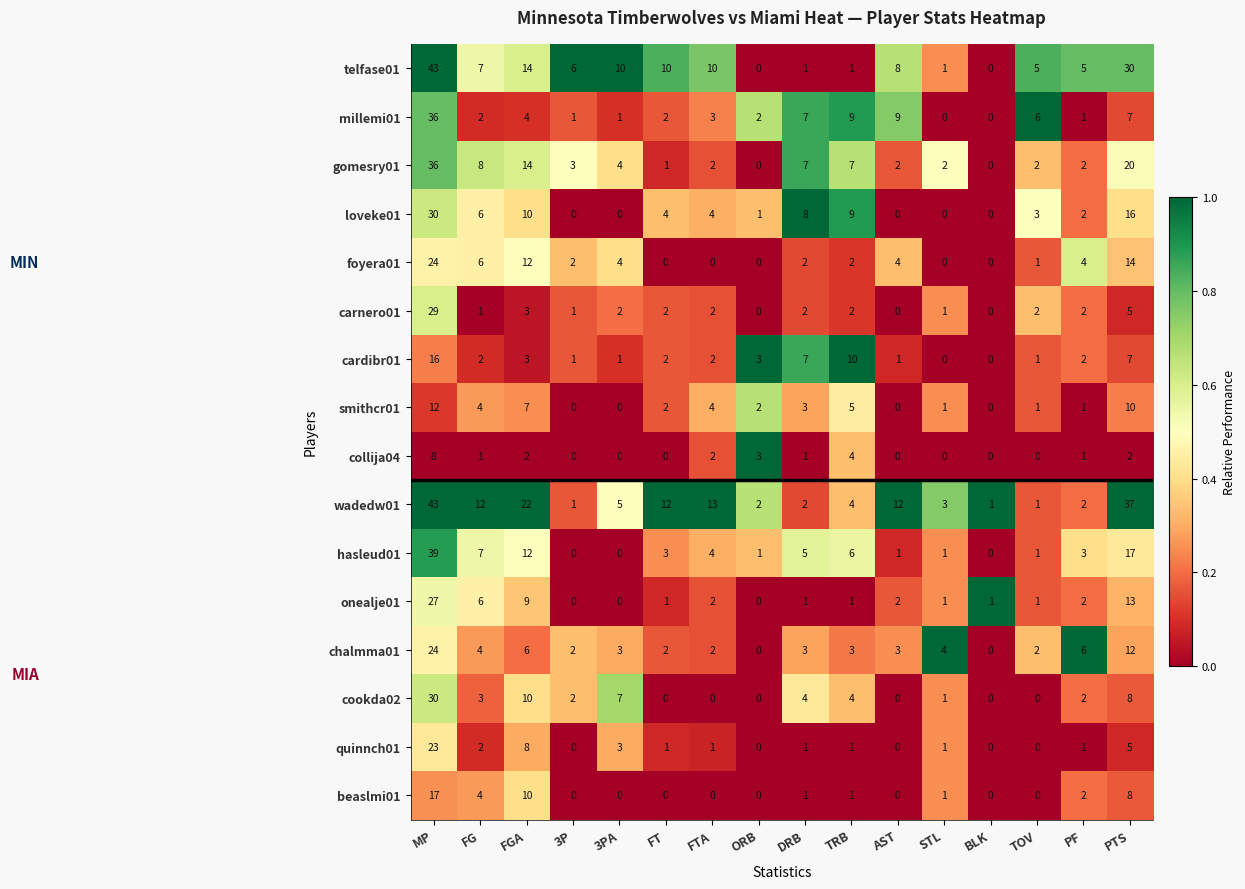

Is the value of foyera01 at 3P greater than the value of quinnch01 at ORB?

Yes